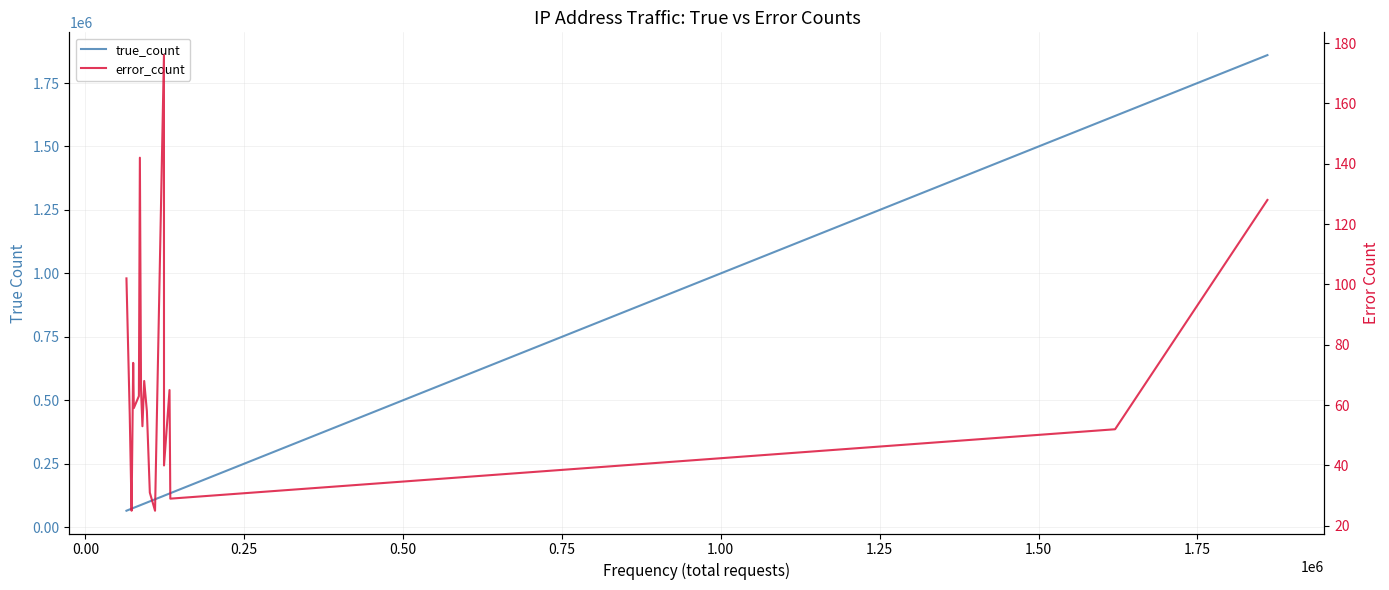

At how many categories does at least one series exceed 1333707?

2